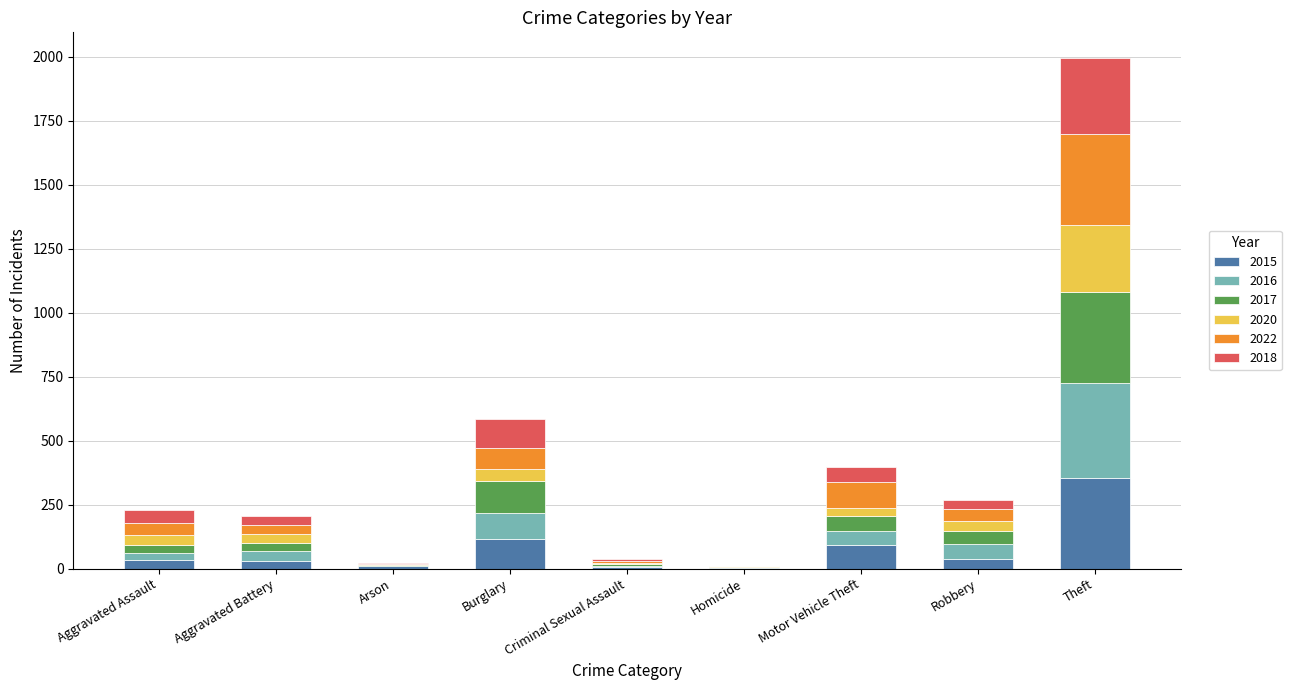

Count the number of data series in this chart.

6